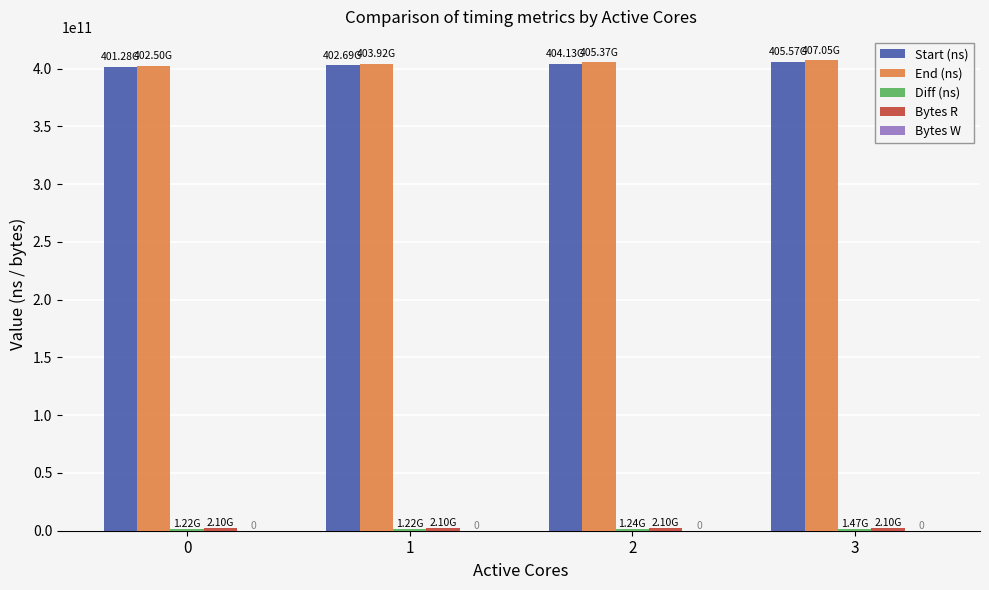

What is the sum of all End (ns) values?

1618831588065